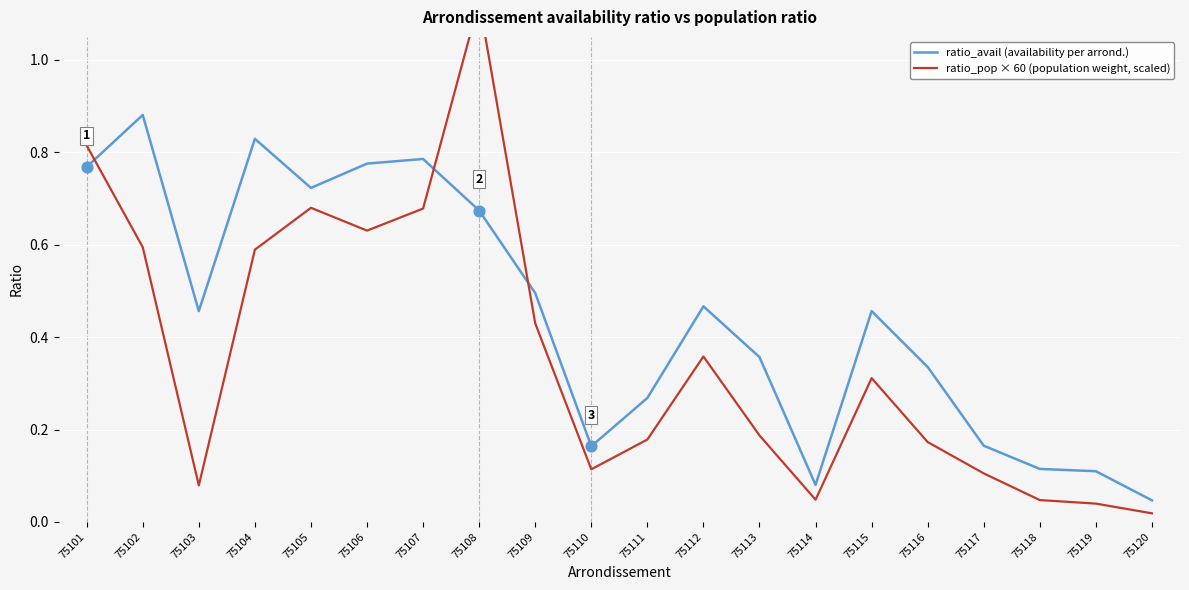

What is the total value across all series at 75118?

0.2